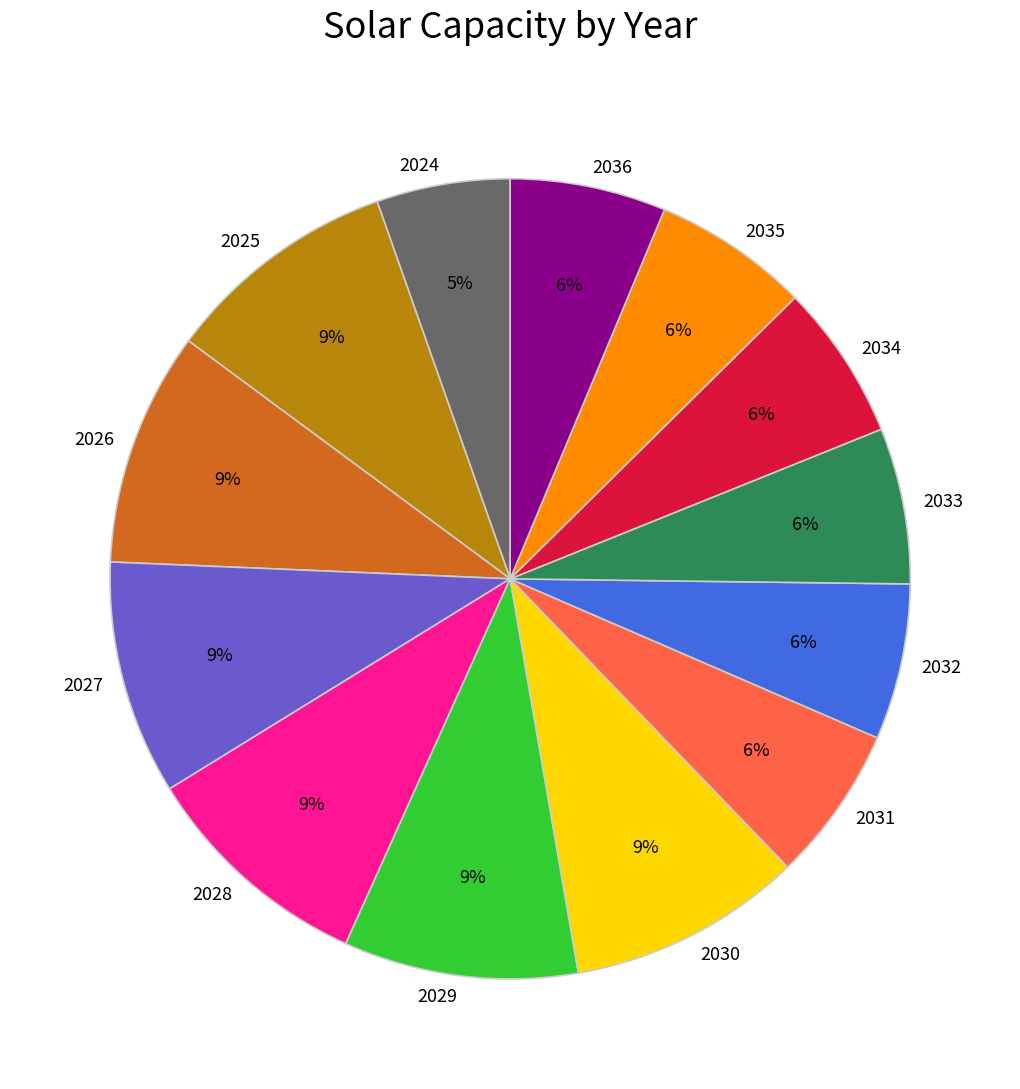

Do 2026 and 2035 together represent more than half of the pie?

No